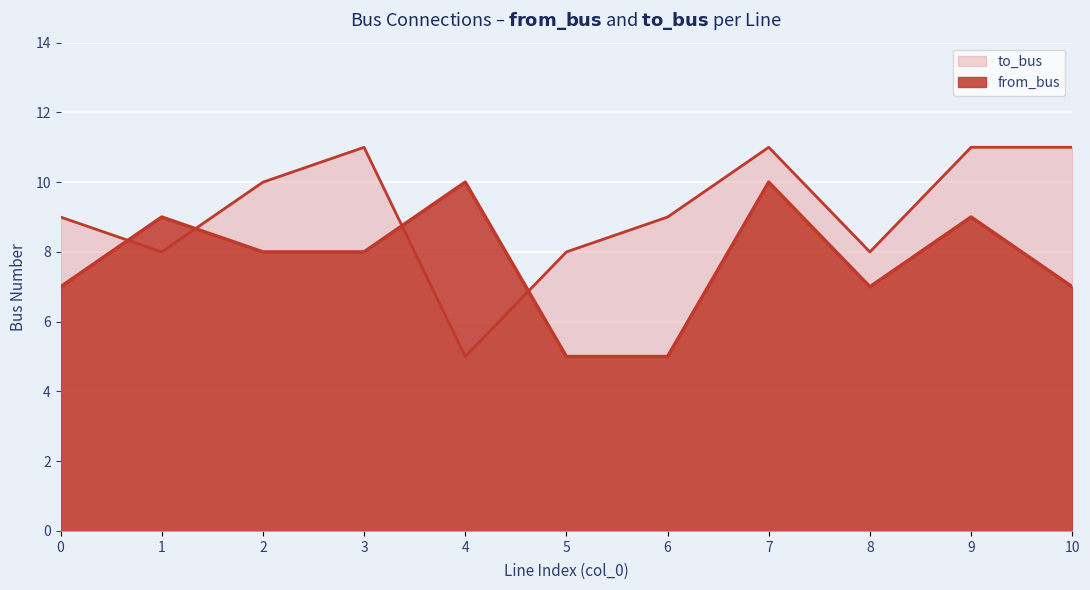

Reading left to right, list all the values displayed in this chart.

from_bus: 7	9	8	8	10	5	5	10	7	9	7
to_bus: 9	8	10	11	5	8	9	11	8	11	11